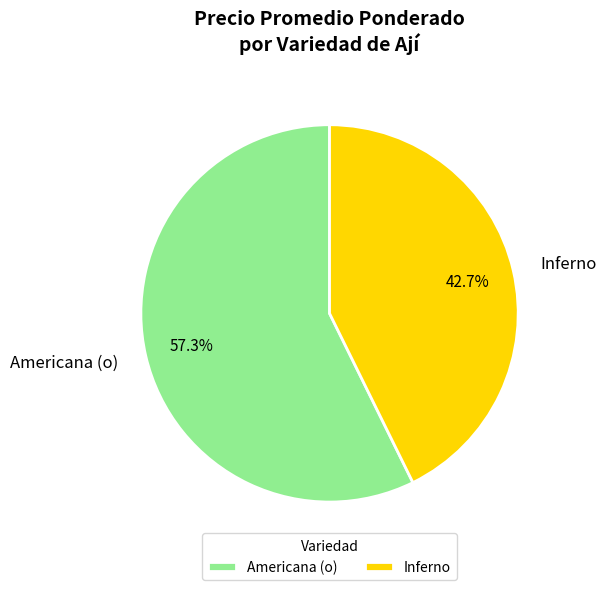

To the nearest percent, what is the difference between the Americana (o) and Inferno slice percentages?

15%